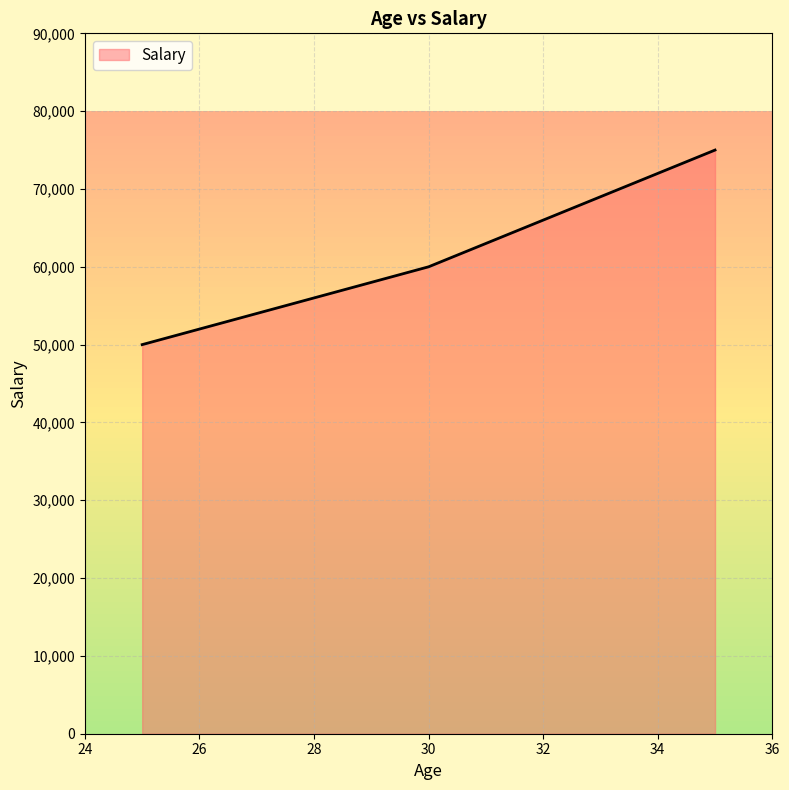

What is the value of the 1st point from the left?

50000